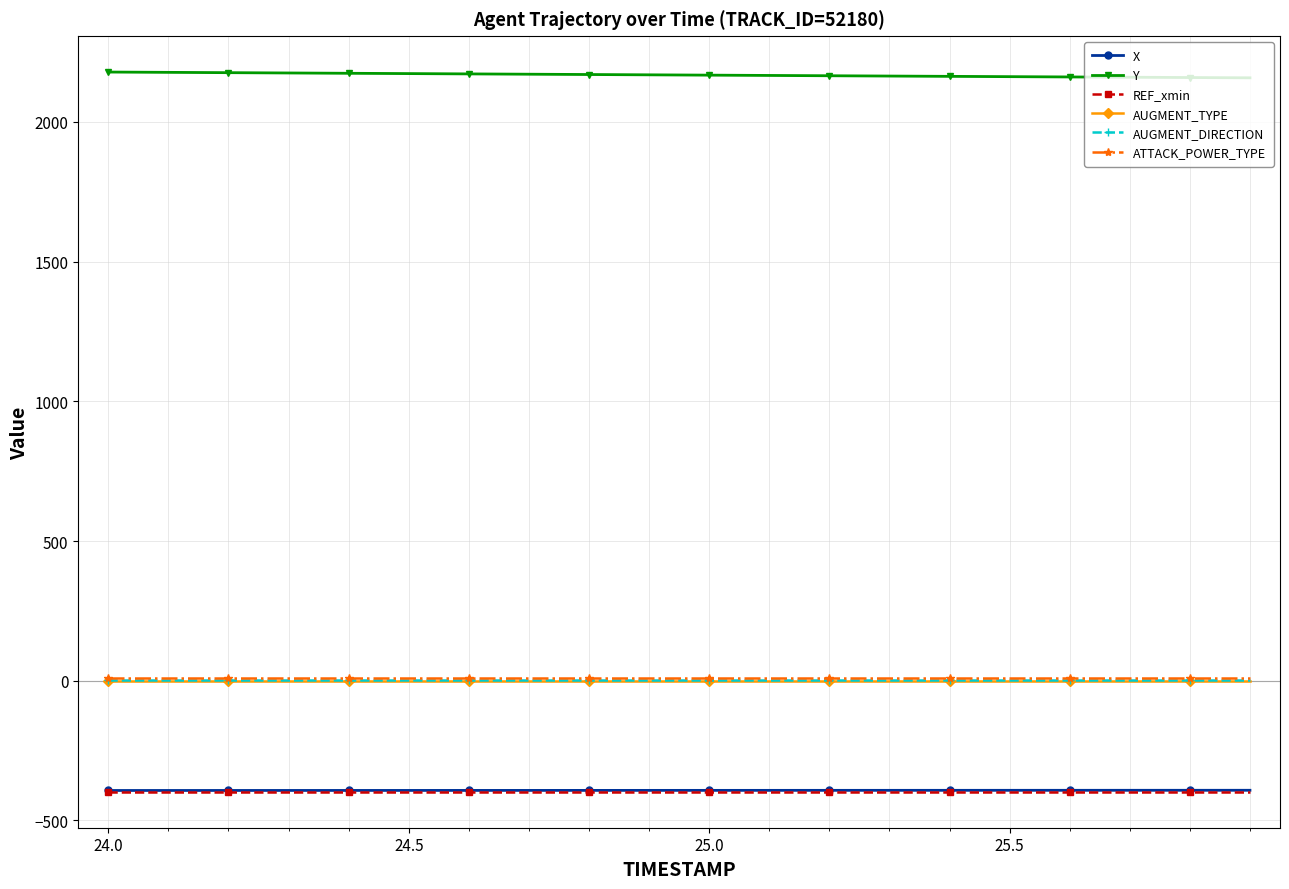

What is the lowest value of the X series?

-392.9